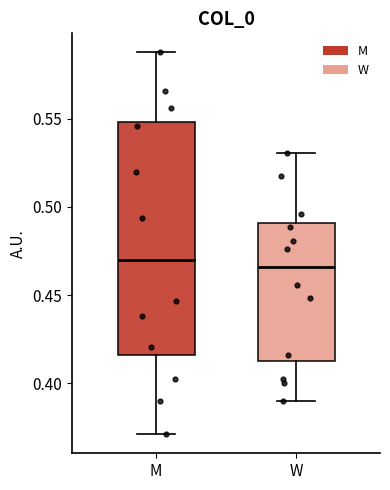

Reading left to right, transcribe this box plot: for each box, give where its median line is, the range the box spans, and where its two whiskers end, as read against the y-axis. The values are not printed on the chart, so give them approximately, as read against the axis.

M: median 0.470, box 0.415 to 0.550, whiskers 0.370 to 0.590
W: median 0.465, box 0.415 to 0.490, whiskers 0.390 to 0.530